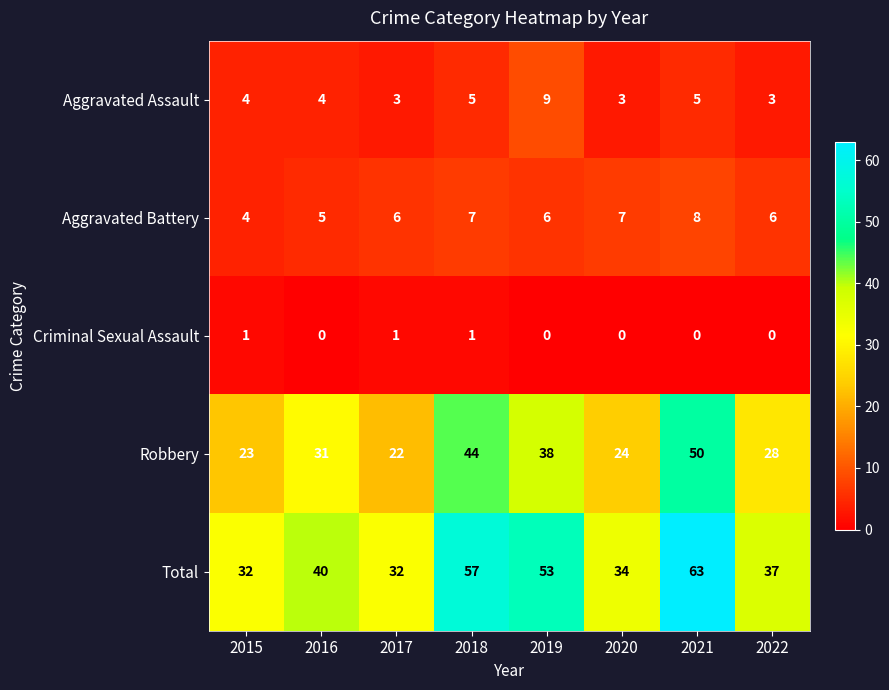

True or false: Aggravated Assault has a value of 3 at 2021.

False